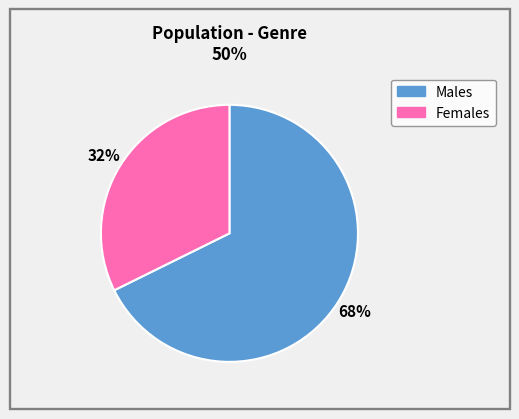

What is the largest slice in the pie chart?

Males